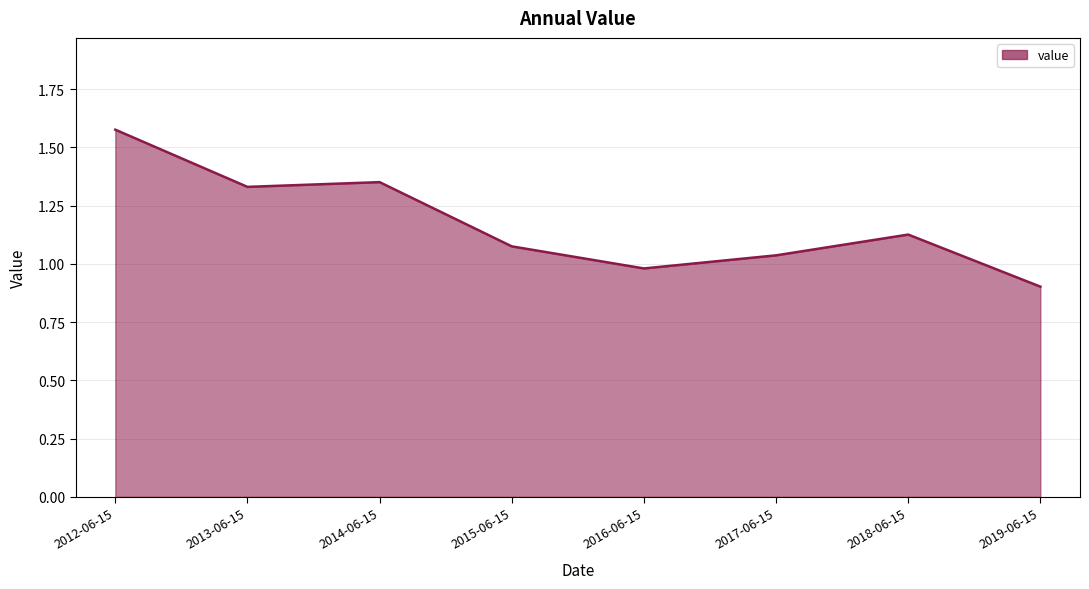

The chart shows a value of 1.6 at 2019-06-15. True or false?

False